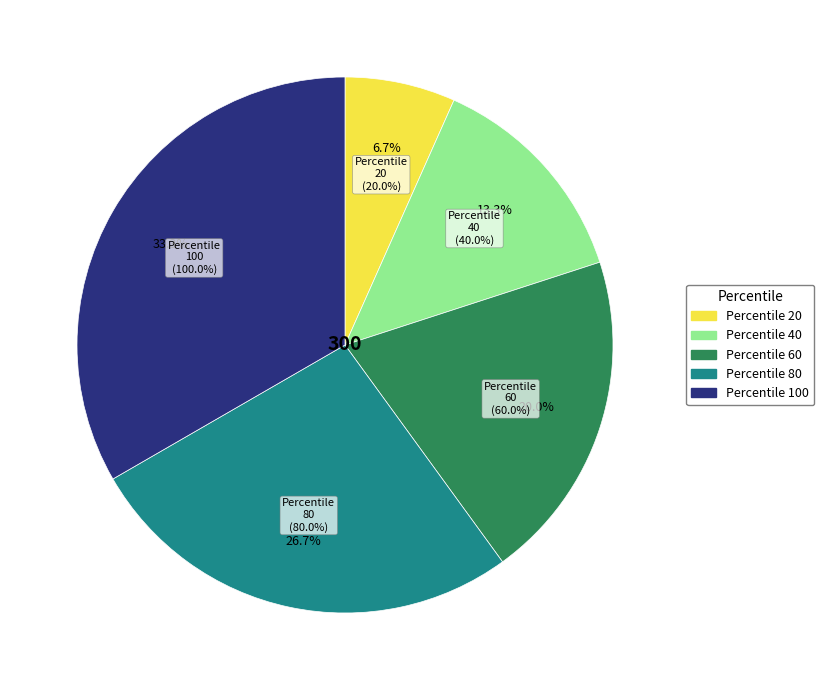

Do 40 and 20 together represent more than half of the pie?

No